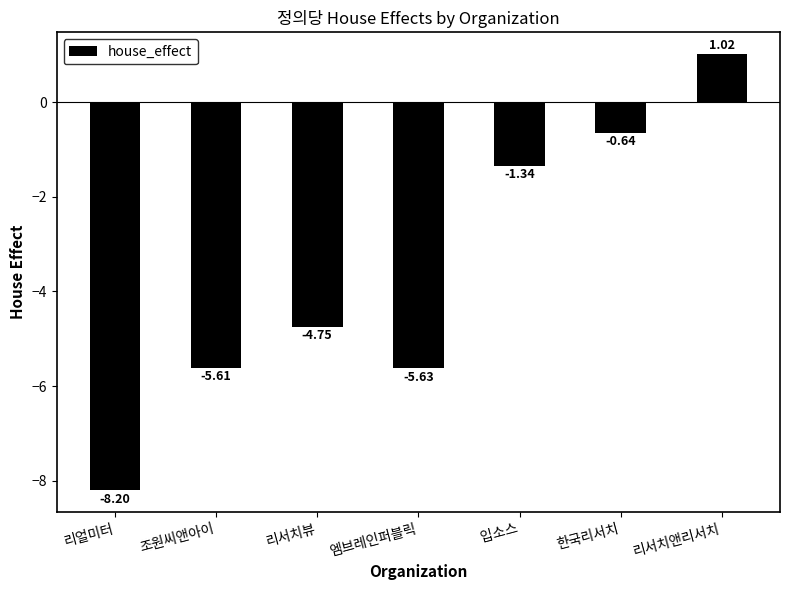

At which category does the chart reach its minimum across all series?

리얼미터